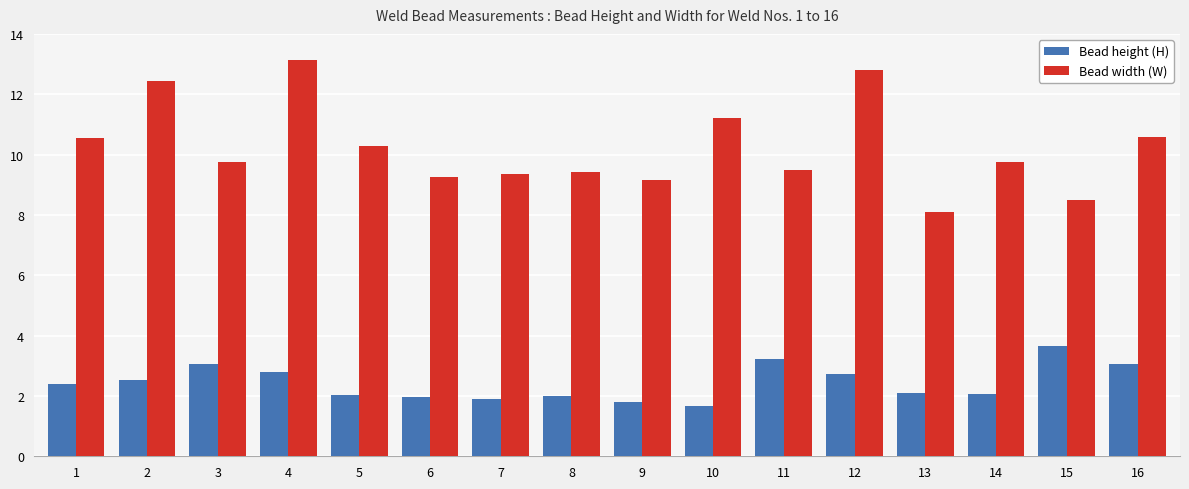

Which category has the lowest value across all series?

10